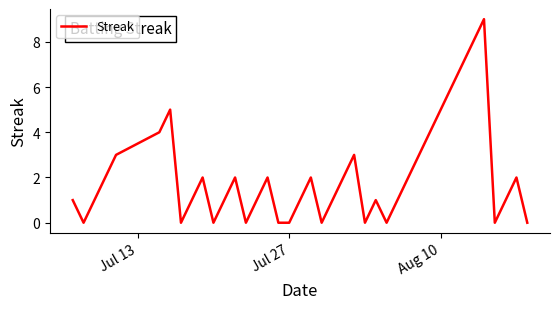

What is the maximum value shown in the chart?

9